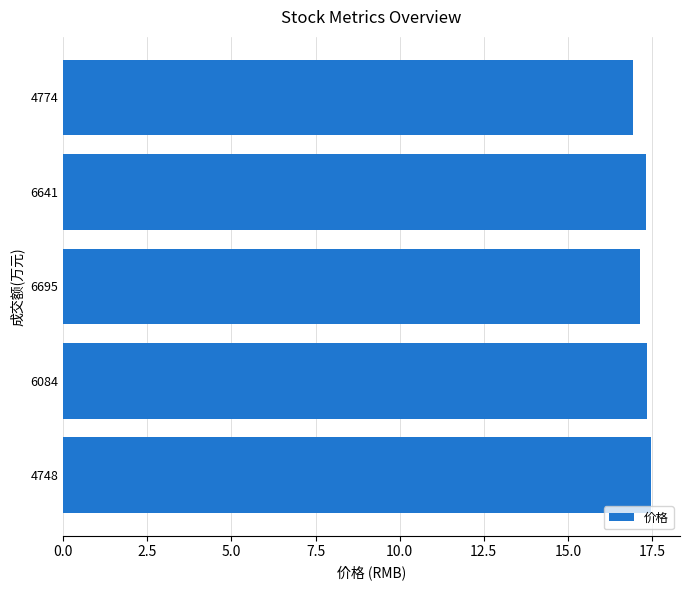

How many categories are shown in the chart?

5